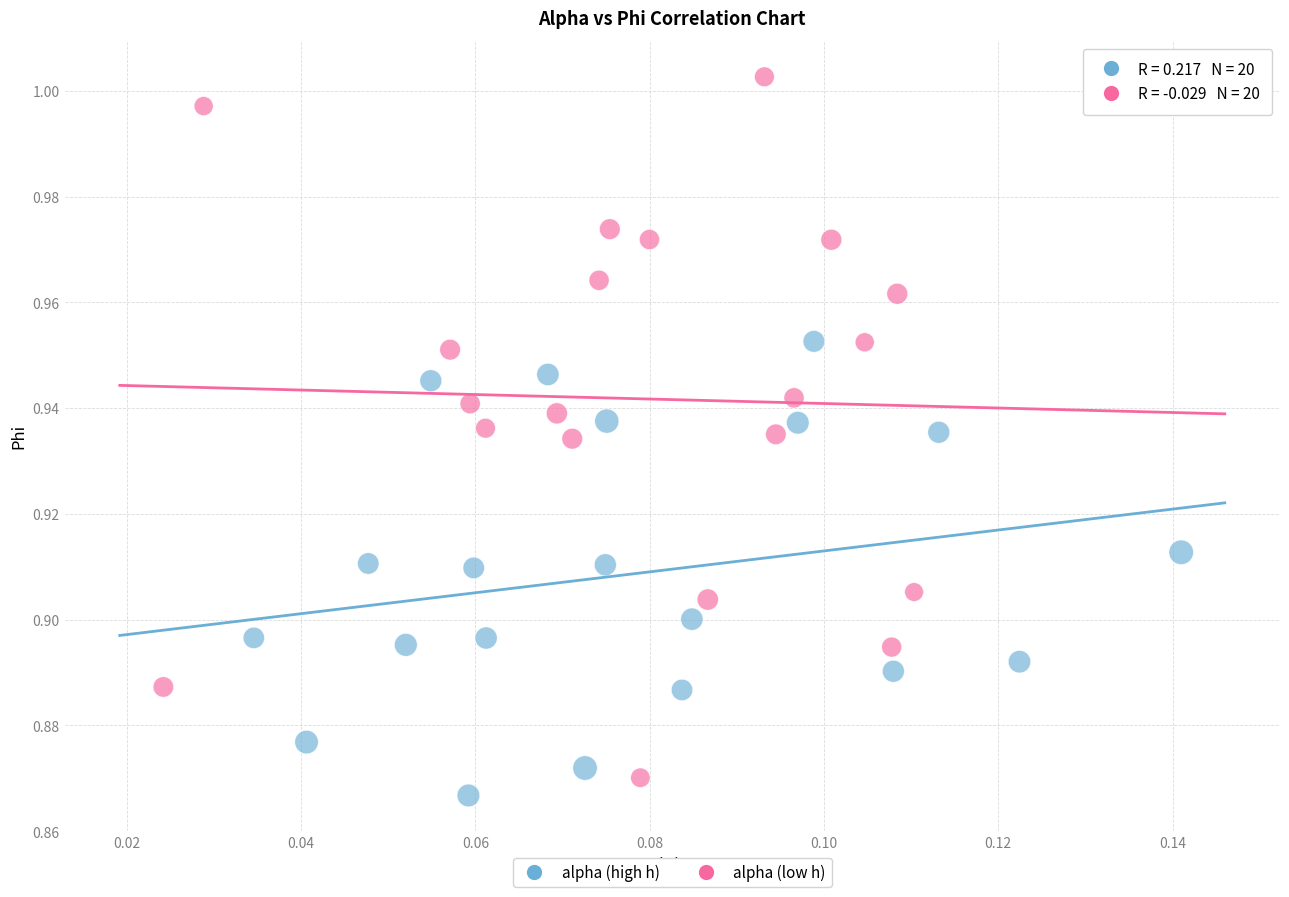

Which series contains the lowest Y value?

alpha (high h)